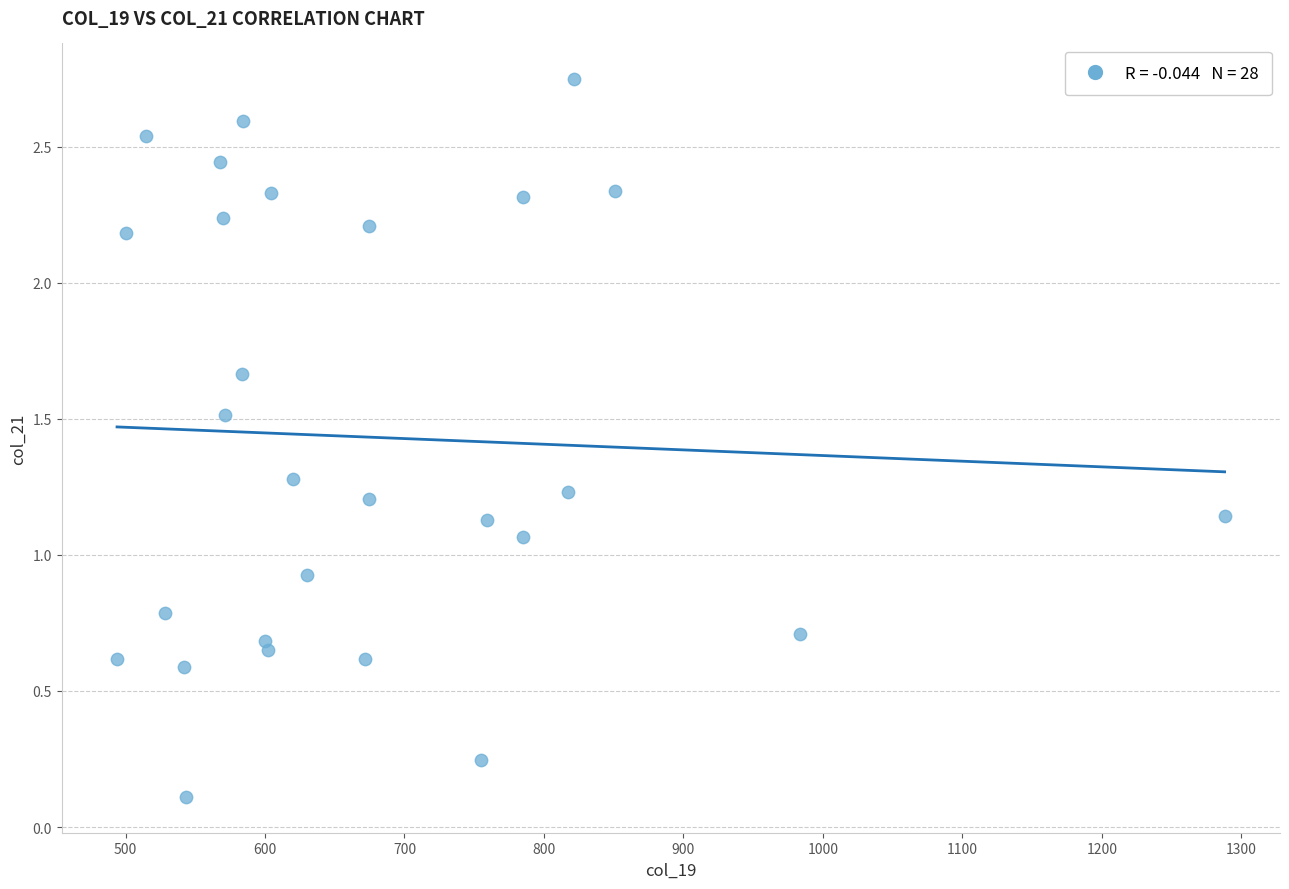

What is the range of Y values (max minus min)?

2.6